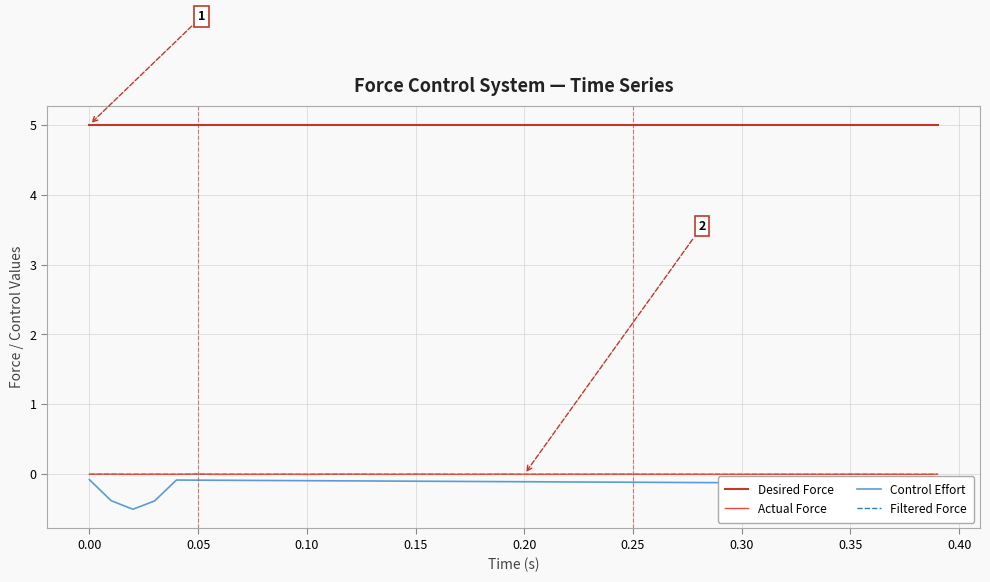

Which series has the largest total across all categories?

Desired Force